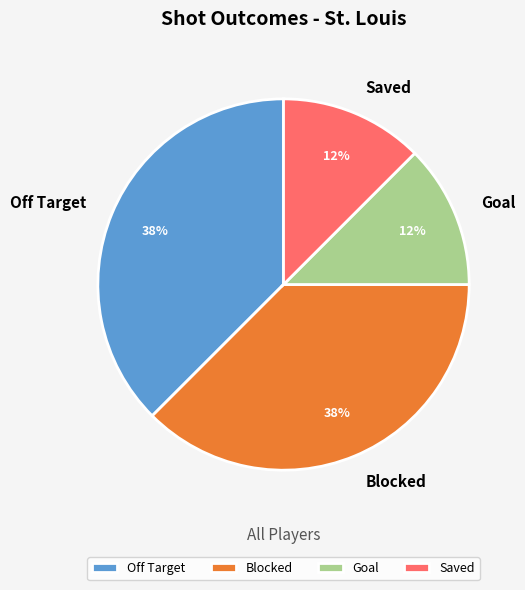

How many slices are in this pie chart?

4